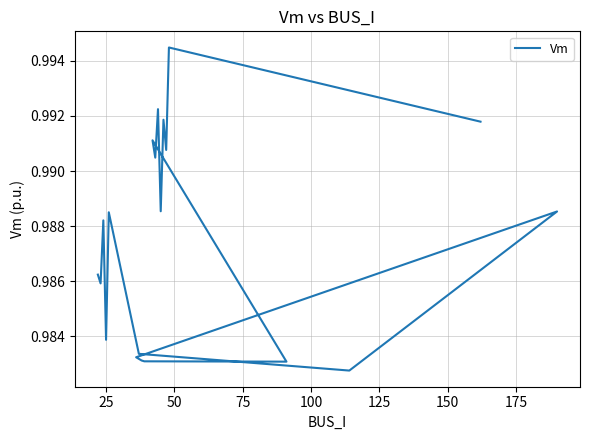

At which category does the data reach its first local valley?

25